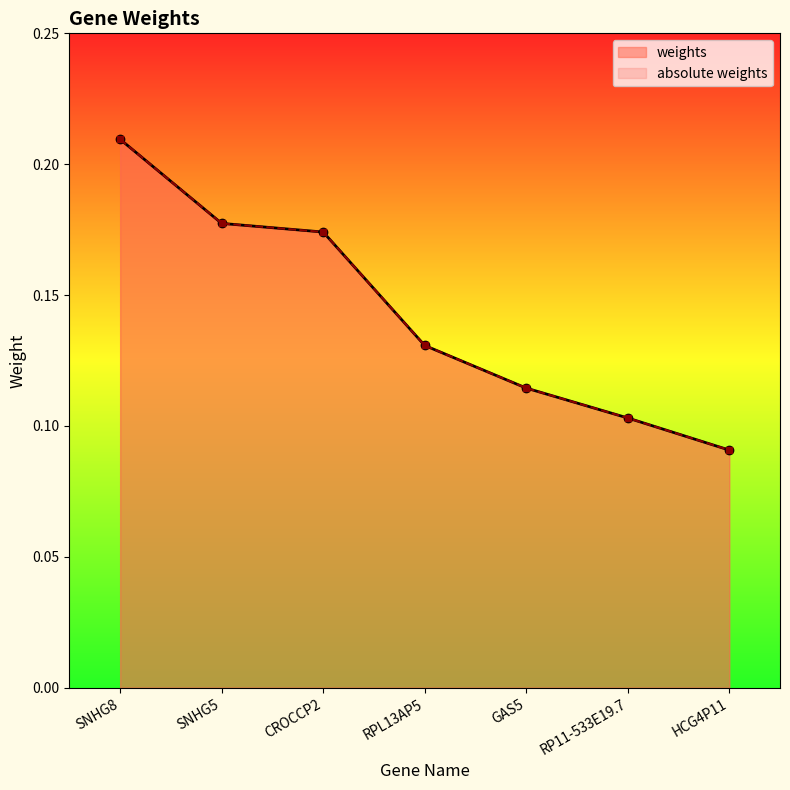

Read the absolute weights value at CROCCP2.

0.2